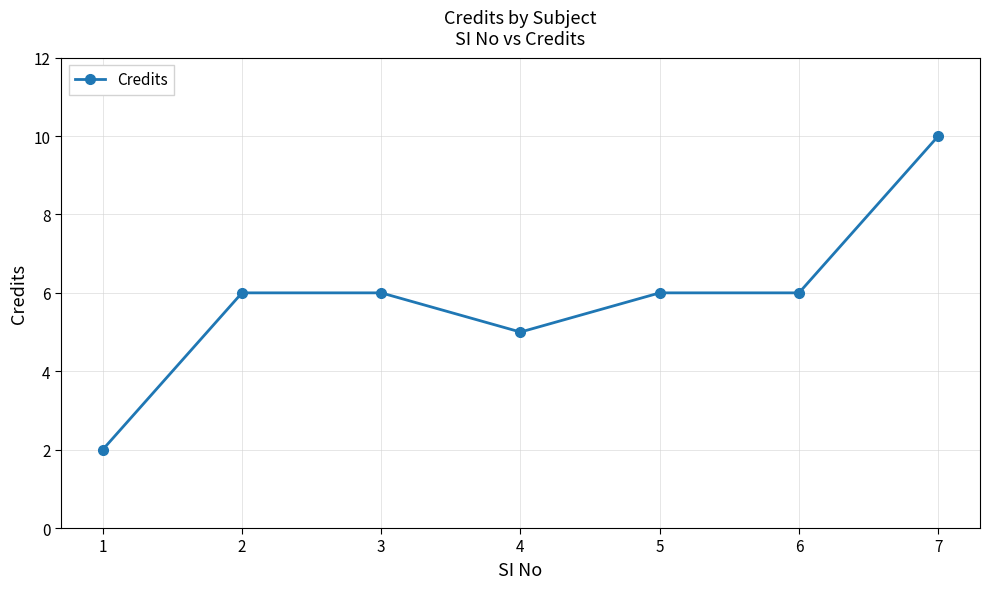

The chart shows a value of 1 at 1. True or false?

False